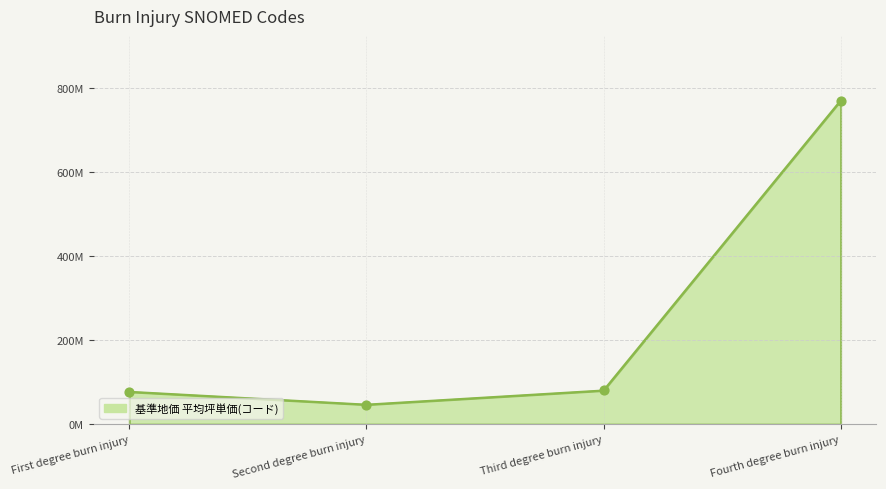

What is the ratio of the value at Fourth degree burn injury to the value at Second degree burn injury?

16.6